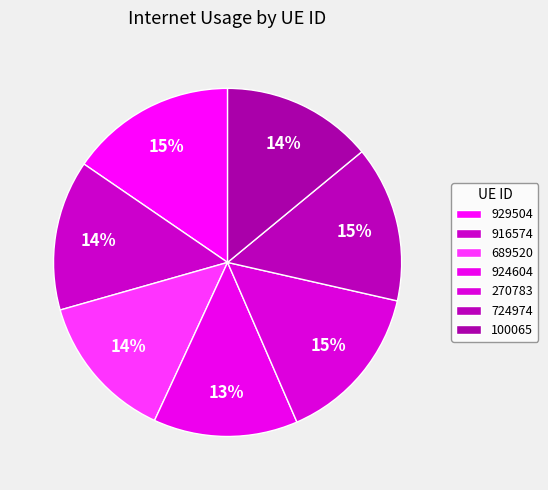

How many slices are in this pie chart?

7